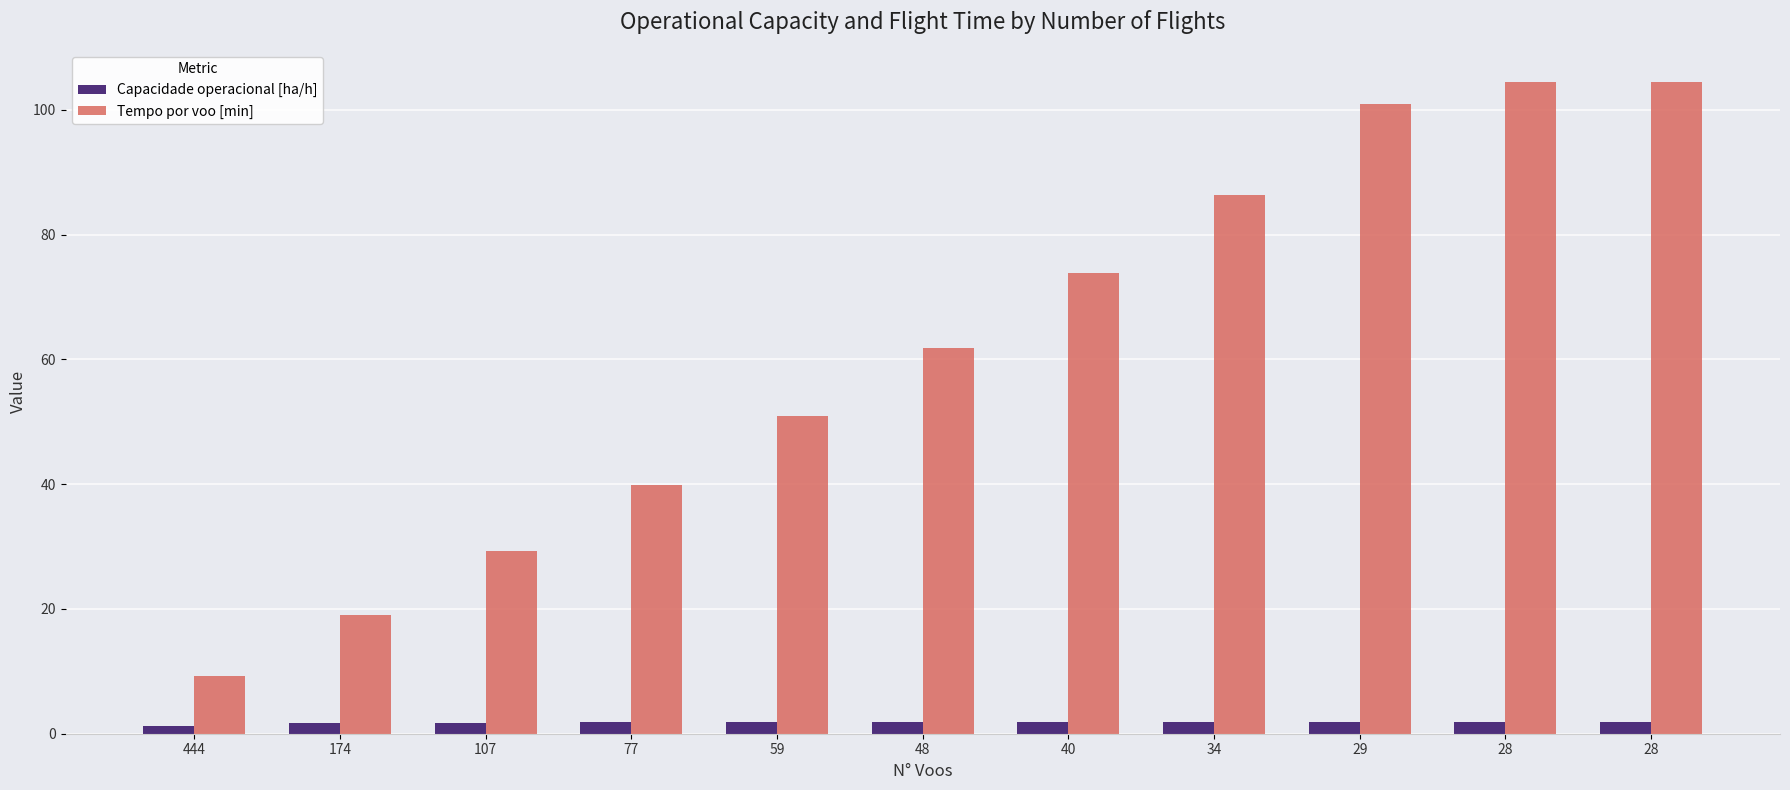

Are the bars horizontal?

No